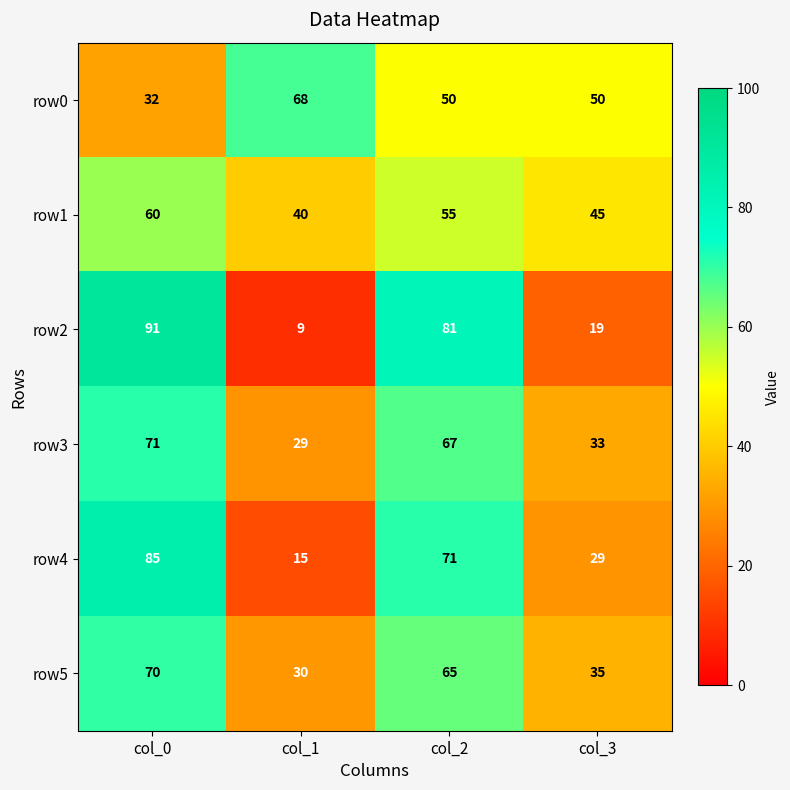

Count the number of categories in the chart.

4